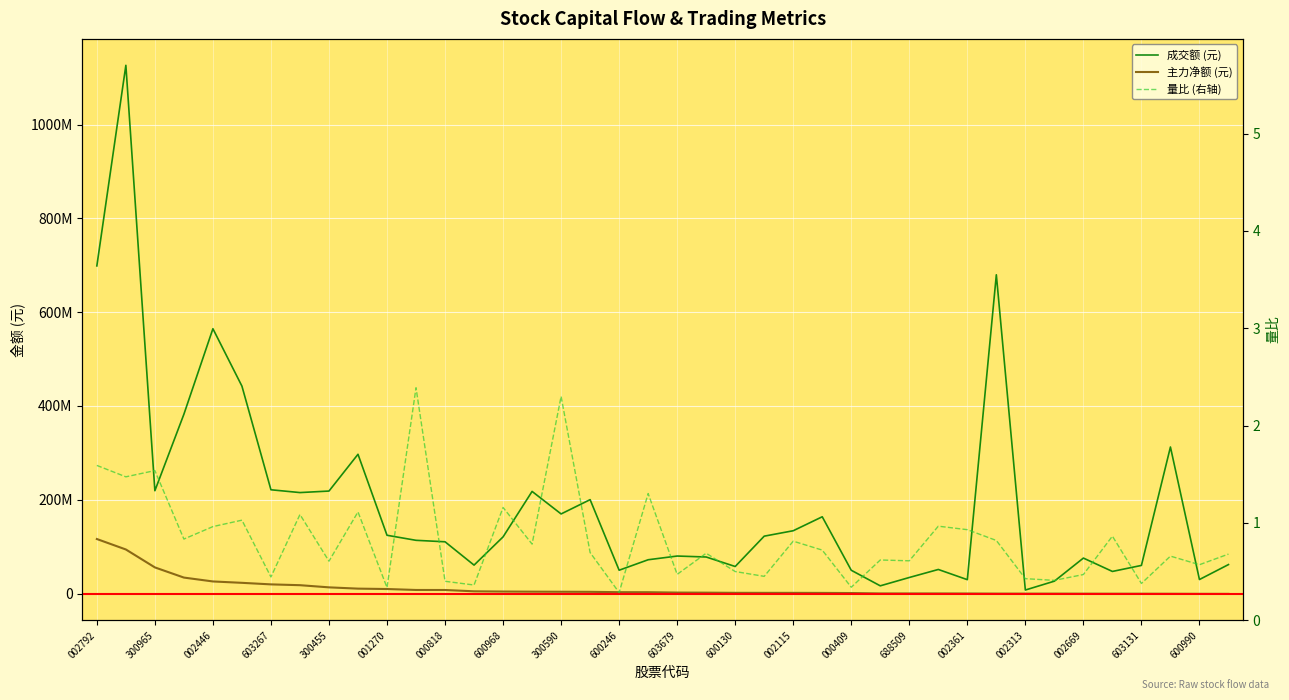

How many data points does each series have?

40